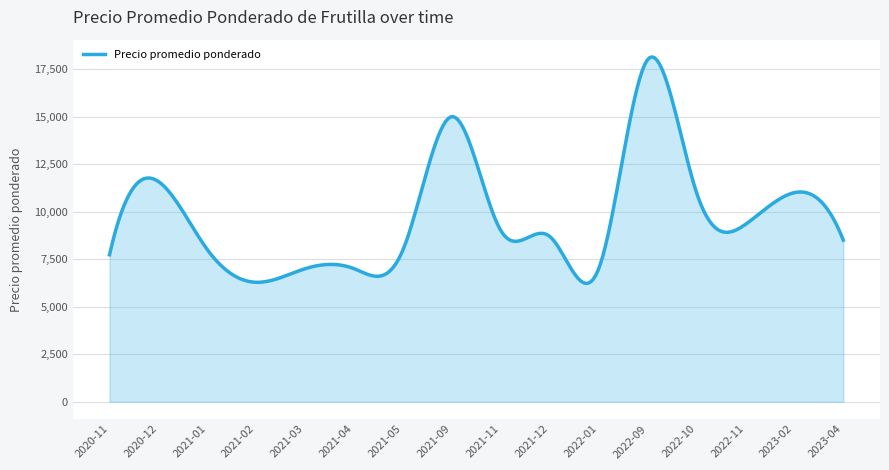

What is the difference between the maximum and minimum values?

11912.5